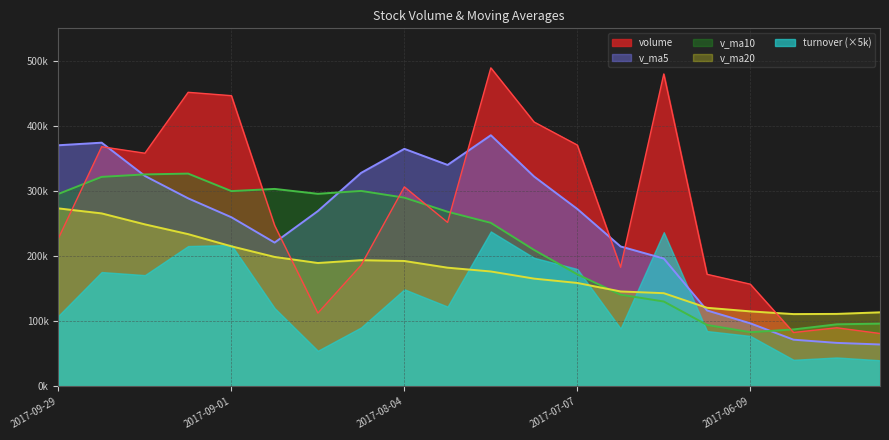

After their last crossing, which series has the higher values: v_ma10 or v_ma20?

v_ma20